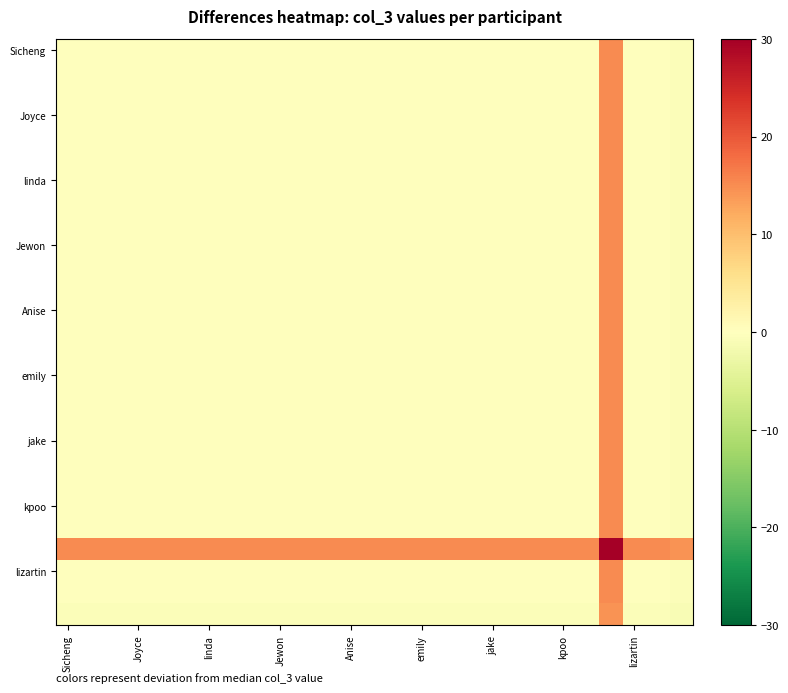

At how many categories does at least one series exceed 29?

1